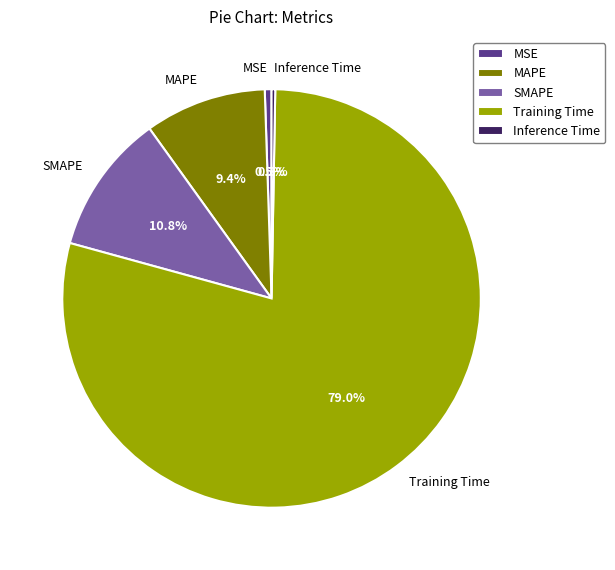

Is SMAPE the majority of the pie?

No